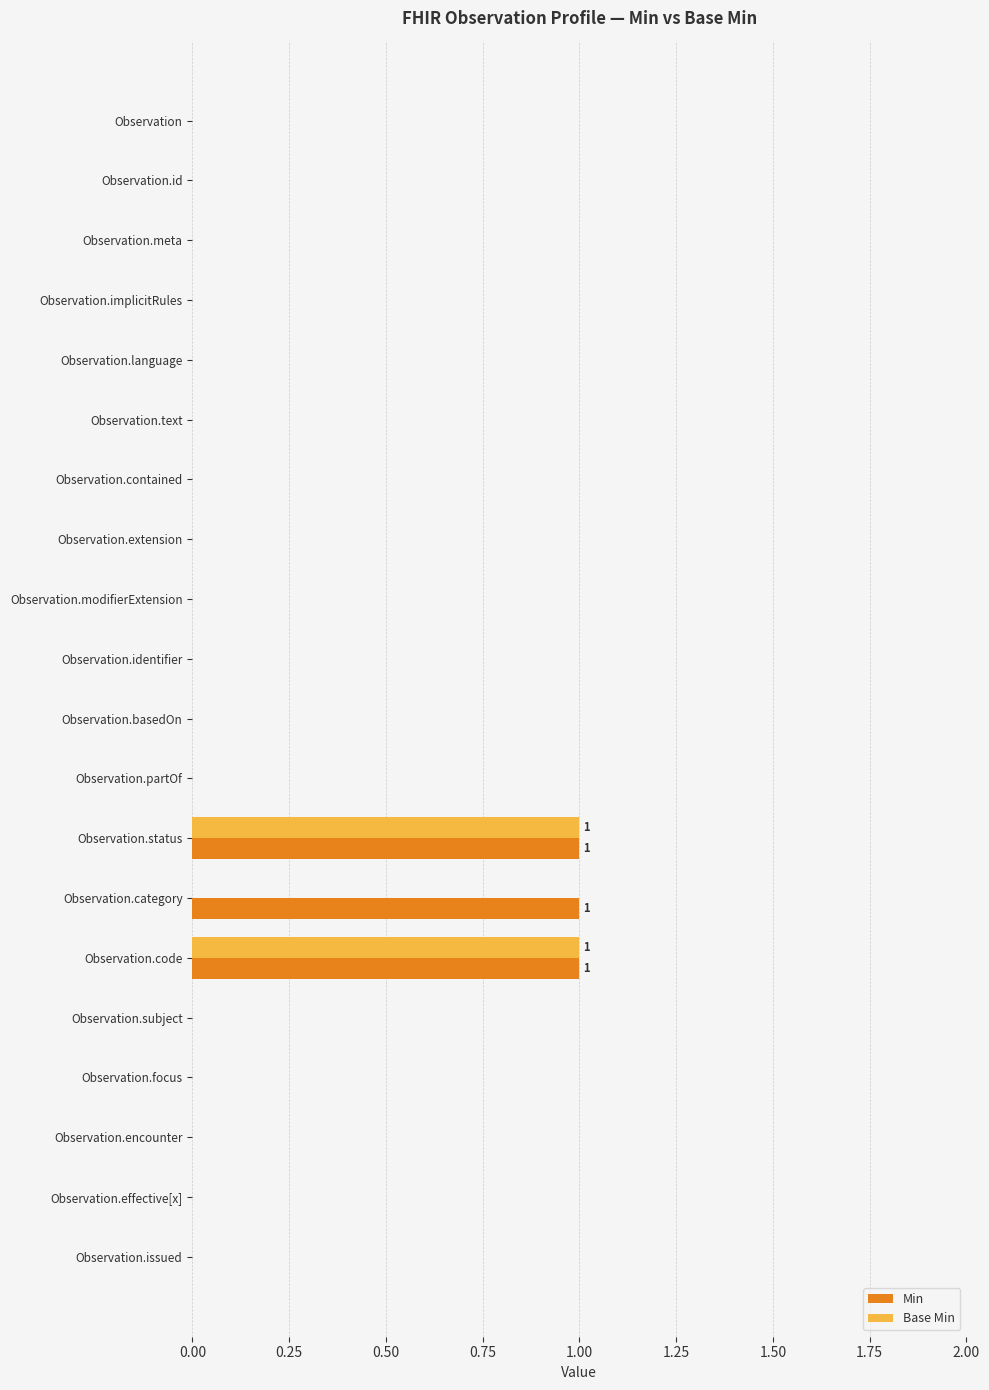

Is the value of Base Min at Observation.code greater than the value of Min at Observation.focus?

Yes